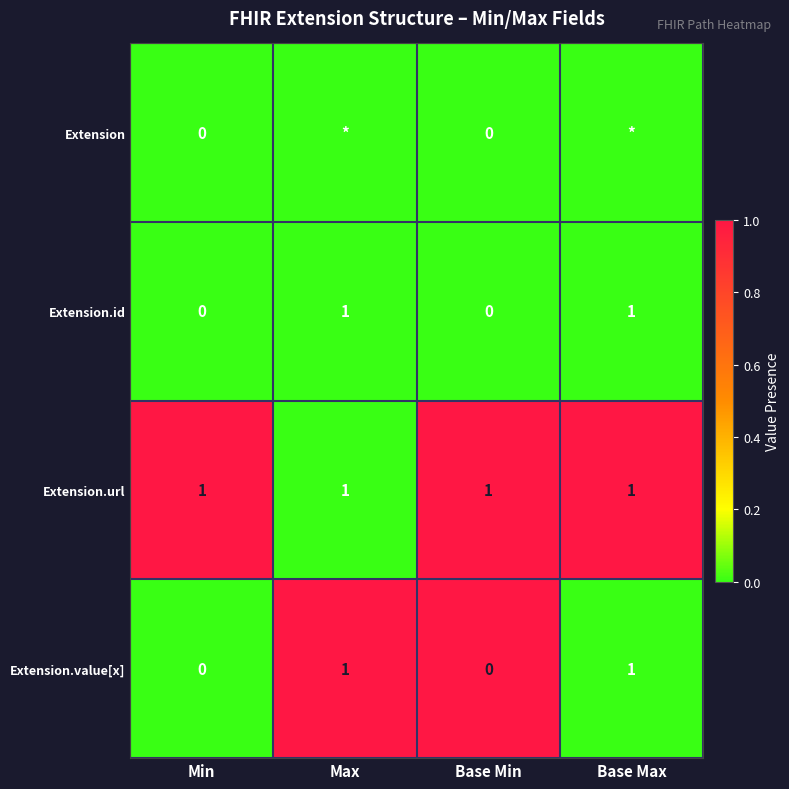

How many data points does each series have?

4